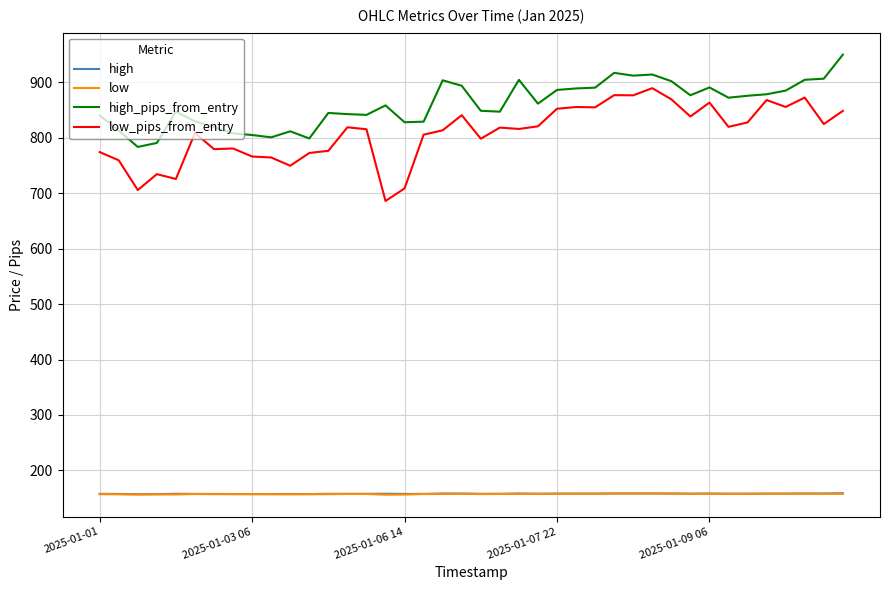

Which series has the largest total across all categories?

high_pips_from_entry